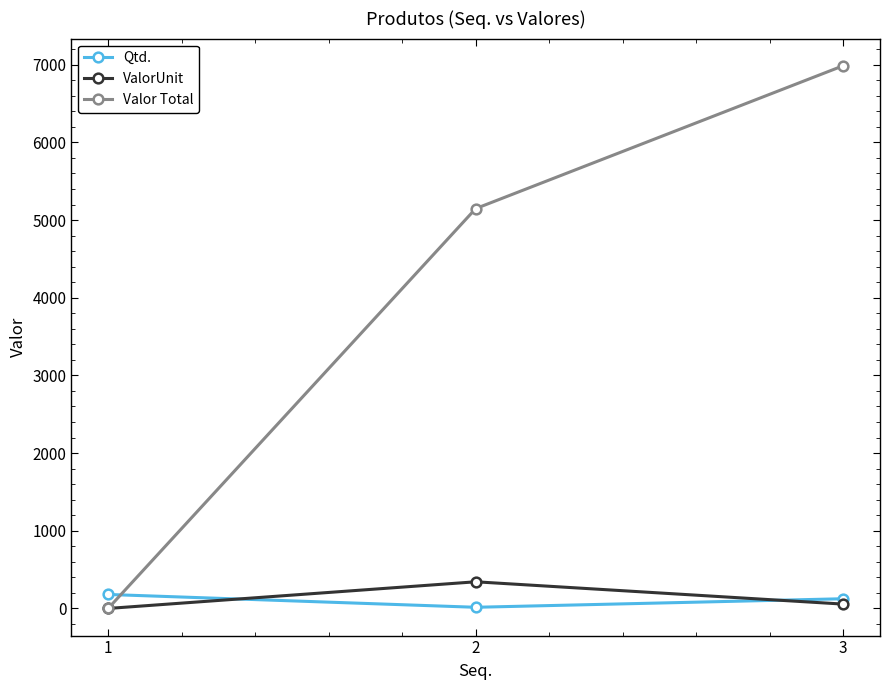

What is the average value of the Qtd. series?

106.7